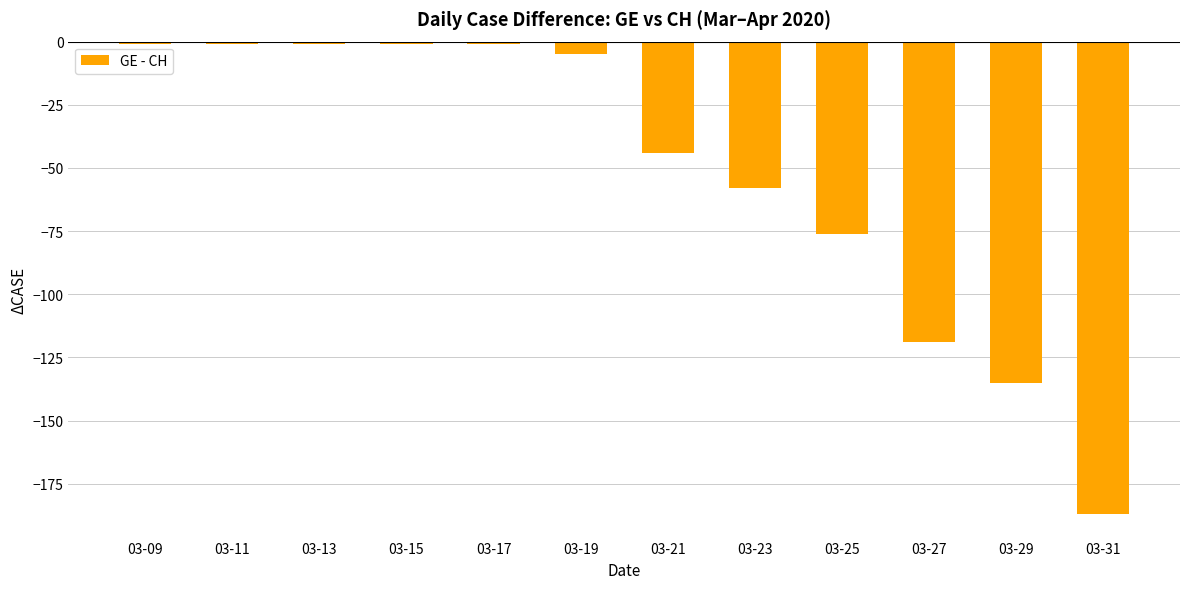

Are the bars grouped side by side (vs. stacked)?

No